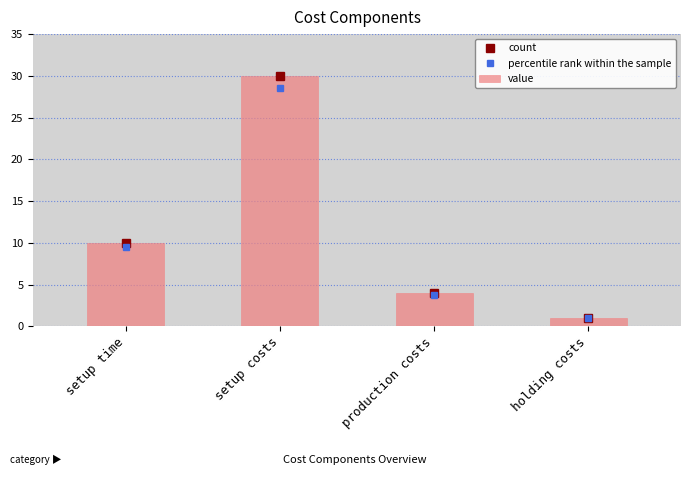

What is the sum of all values?

45